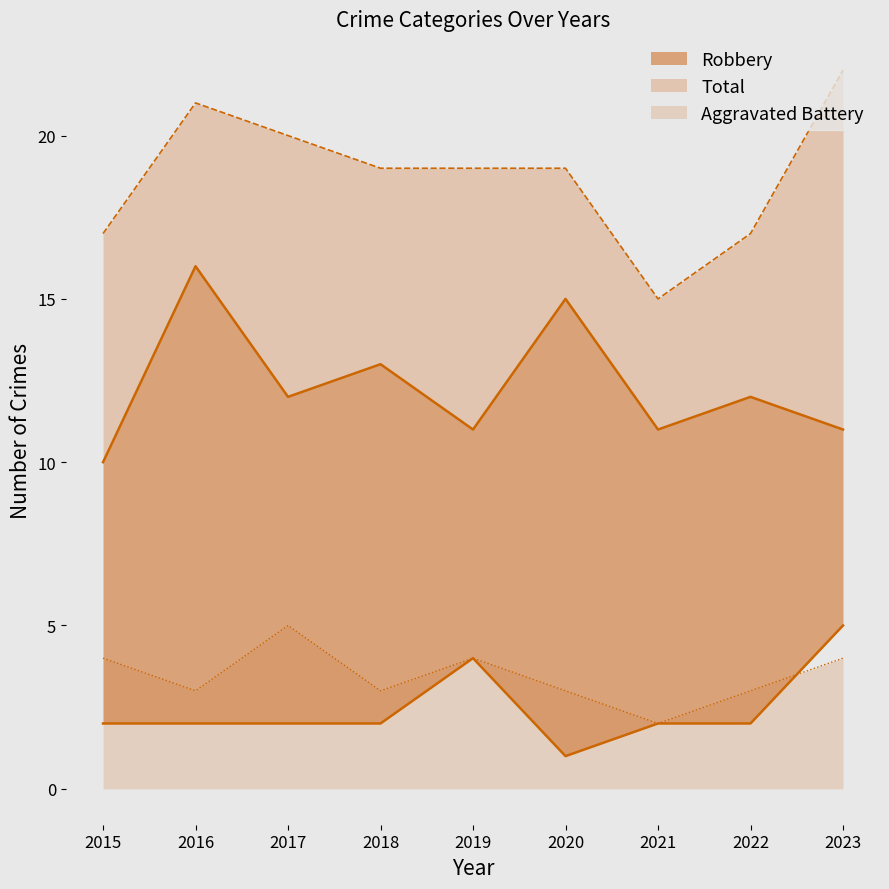

At which category is the sum across all series the highest?

2016